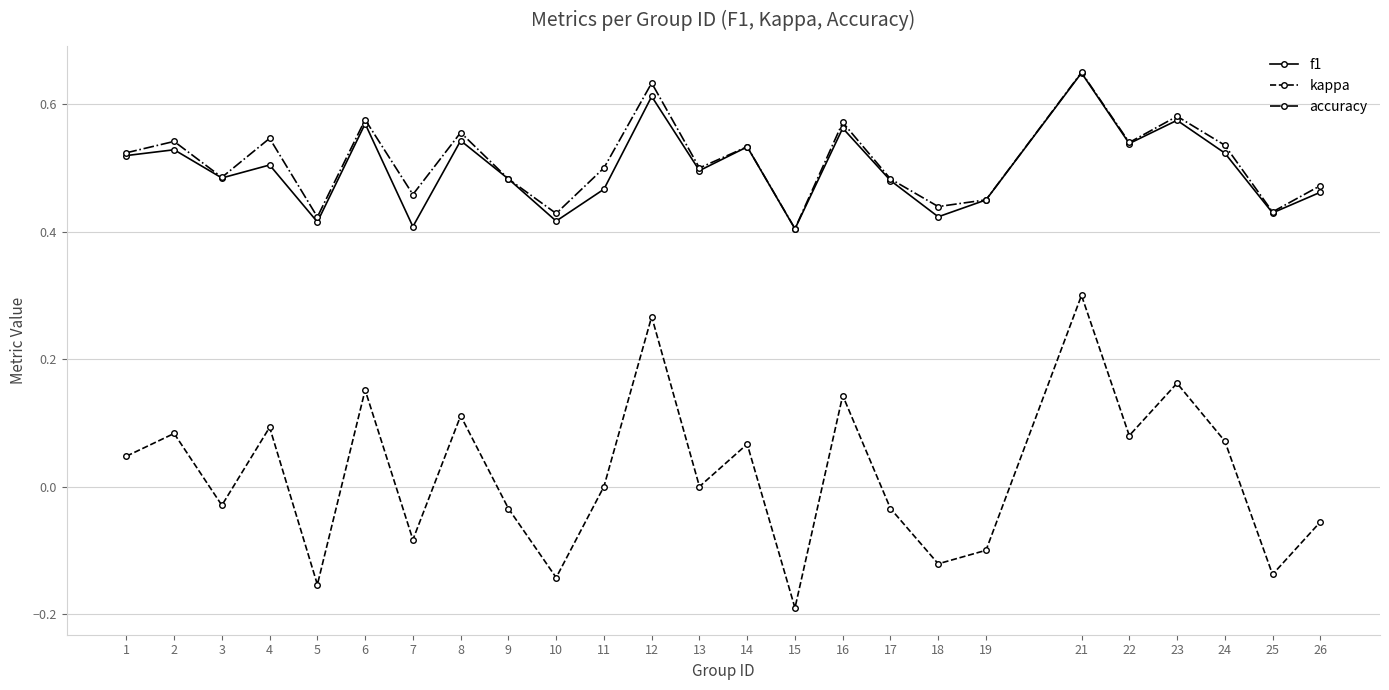

The kappa series shows -0.1 at 19. True or false?

True